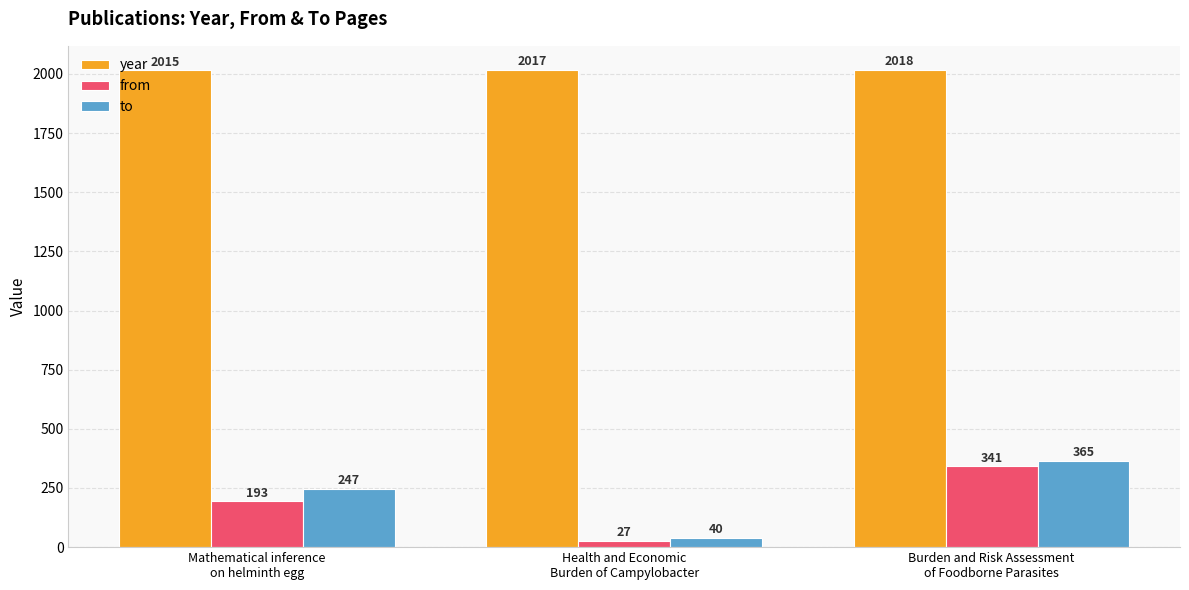

What is the difference between the from values at Burden and Risk Assessment
of Foodborne Parasites and Health and Economic
Burden of Campylobacter?

314